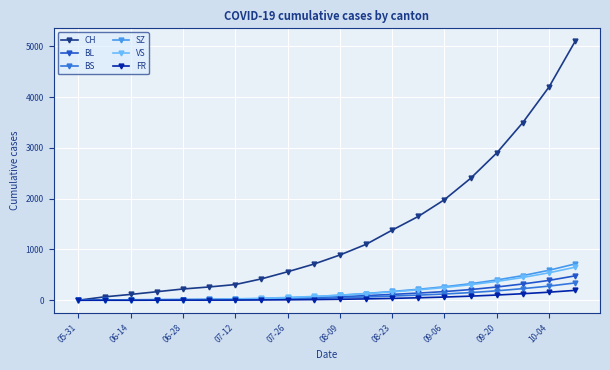

Which series has the largest total across all categories?

CH